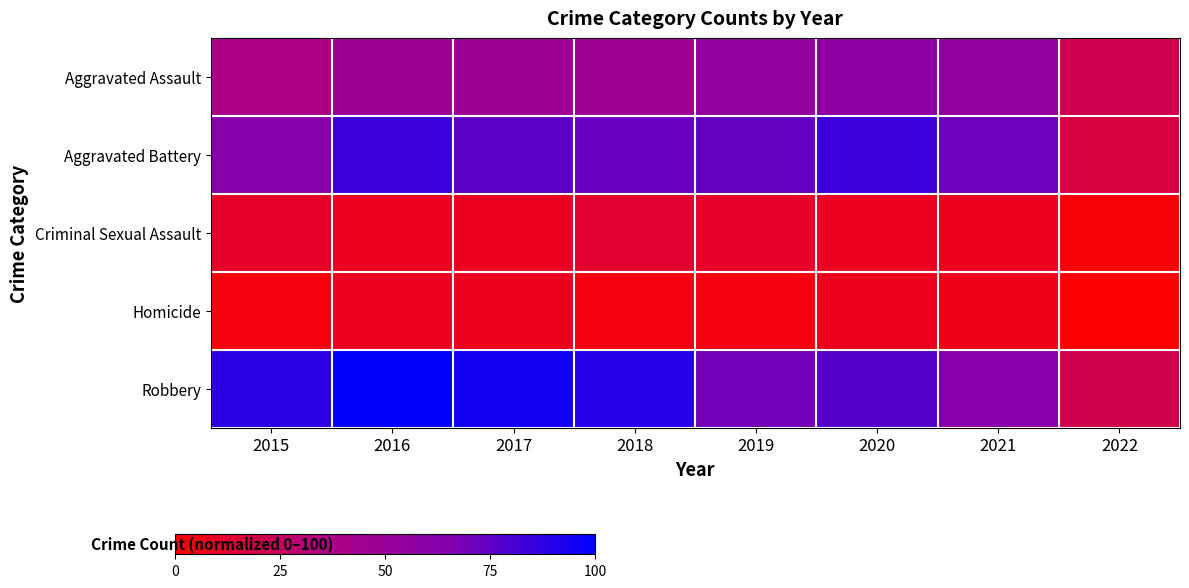

What is the total value across all series at 2022?

59.9